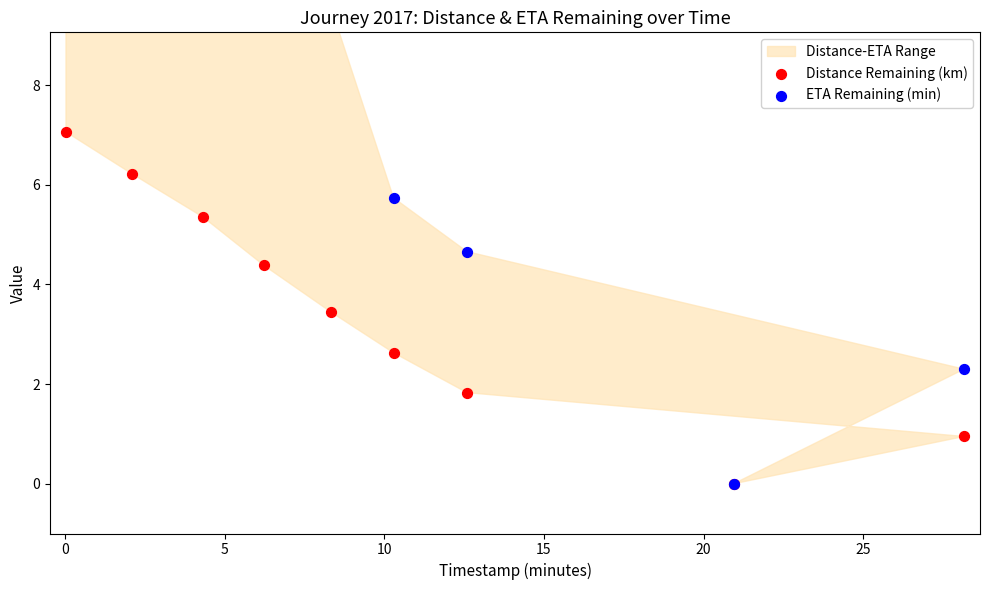

What are all the series names shown in the legend?

Distance Remaining (km), ETA Remaining (min)